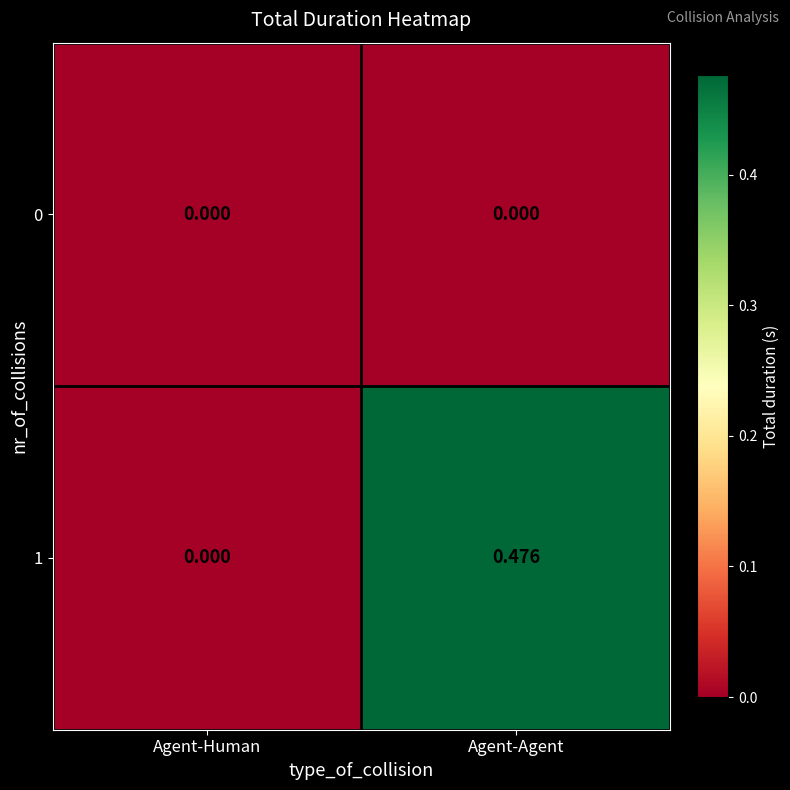

How many data points in 1 are above 0?

1